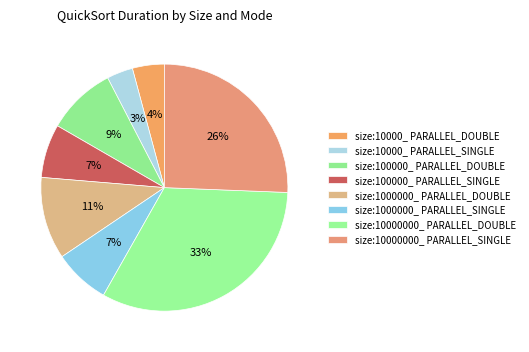

What percentage is the size:10000_ PARALLEL_SINGLE slice, to the nearest percent?

3%